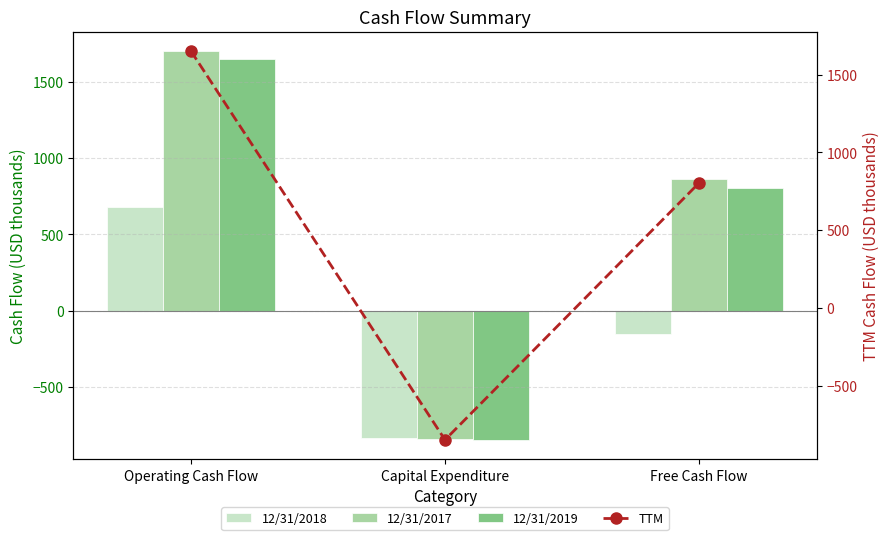

Reading left to right, what are all the values shown in this chart?

12/31/2018: Operating Cash Flow=680	Capital Expenditure=-834	Free Cash Flow=-154
12/31/2017: Operating Cash Flow=1702	Capital Expenditure=-842	Free Cash Flow=860
12/31/2019: Operating Cash Flow=1652	Capital Expenditure=-848	Free Cash Flow=804
TTM: Operating Cash Flow=1652	Capital Expenditure=-848	Free Cash Flow=804